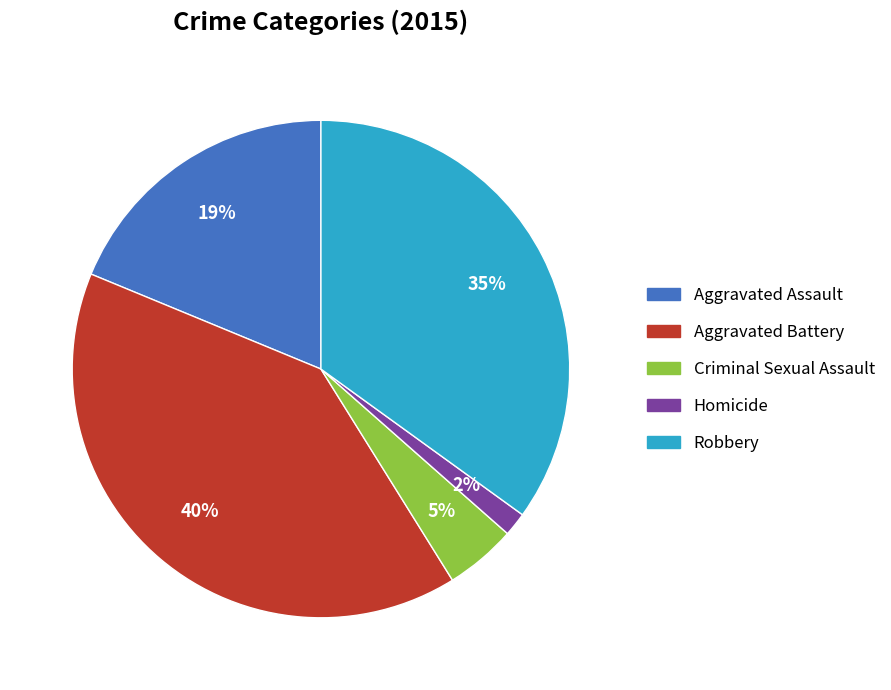

Is it true that Aggravated Assault is 19% of the pie?

True